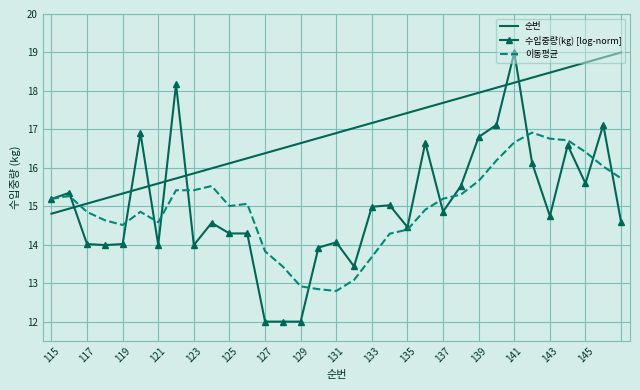

True or false: 이동평균 has more than 0 interior local peaks.

True